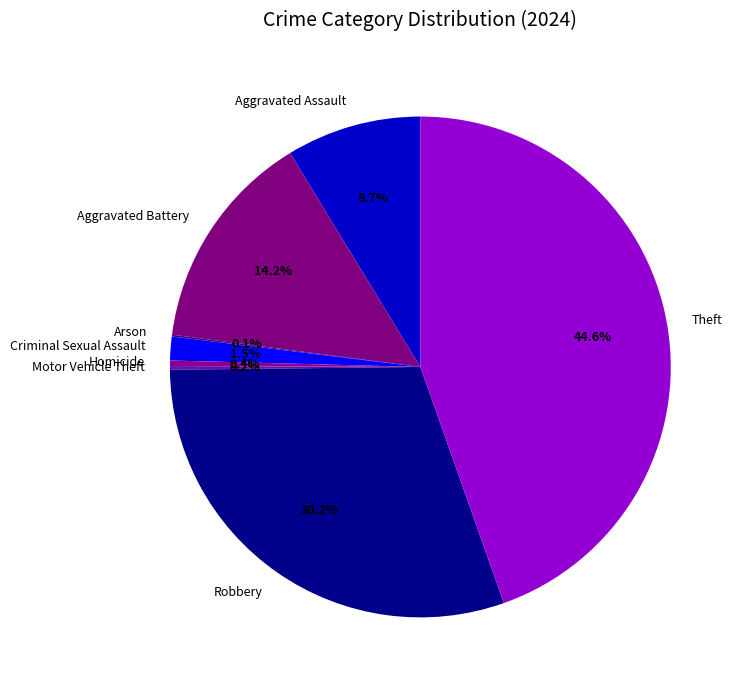

Between Robbery and Aggravated Assault, which is larger?

Robbery